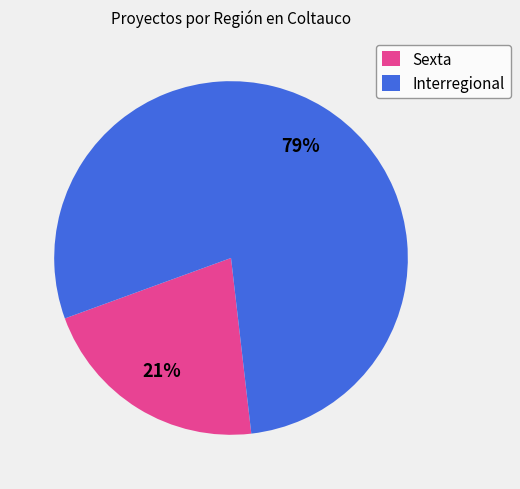

To the nearest percent, what is the average slice percentage?

50%